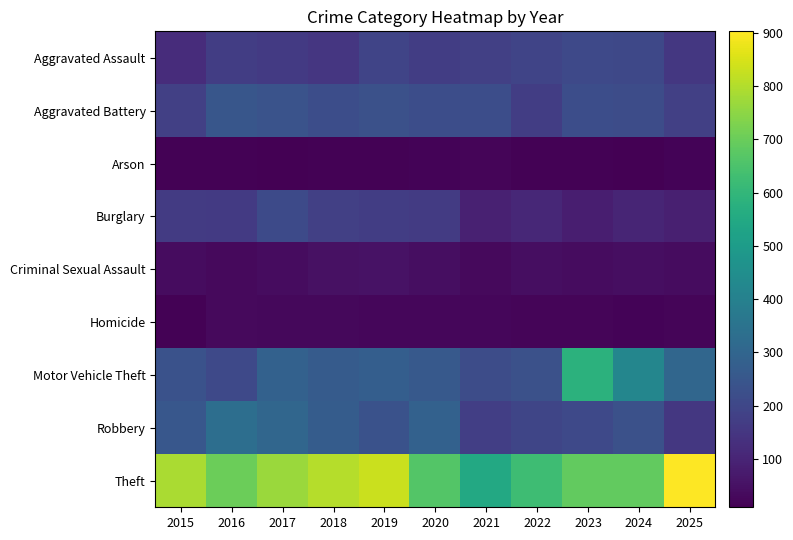

Which category has the lowest value across all series?

2024